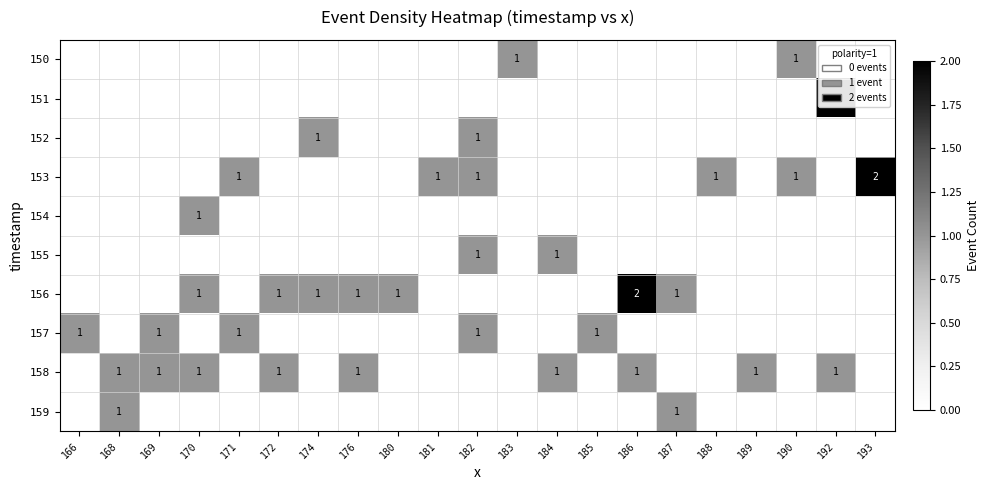

How many data points in row_1 are above 0?

1